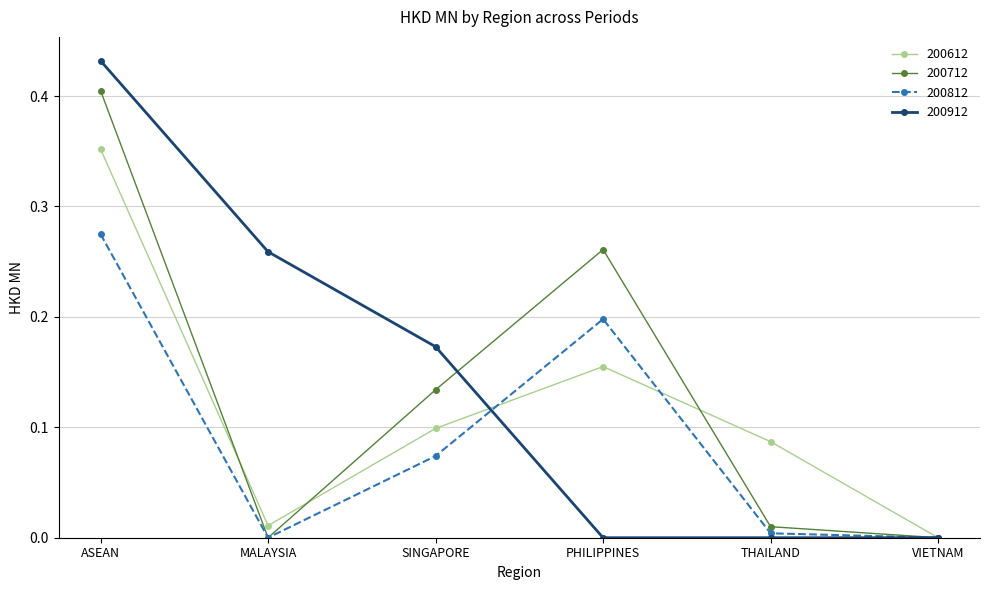

True or false: 200912 has a value of 0.2 at SINGAPORE.

True